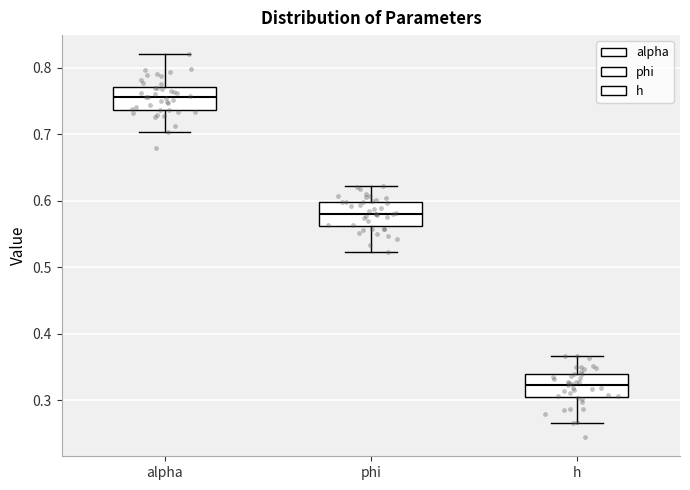

Which box's median line is the highest?

alpha